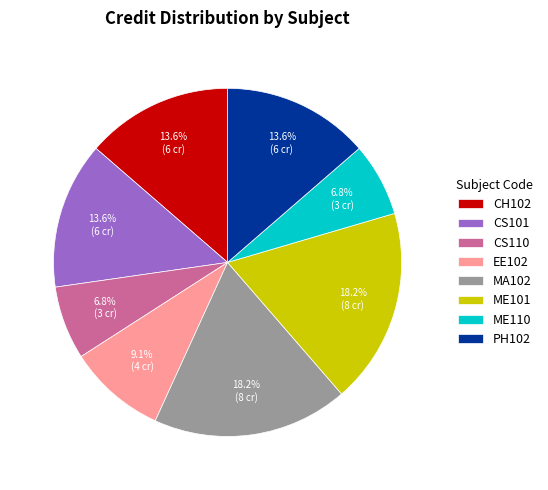

Count the number of slices in the pie.

8